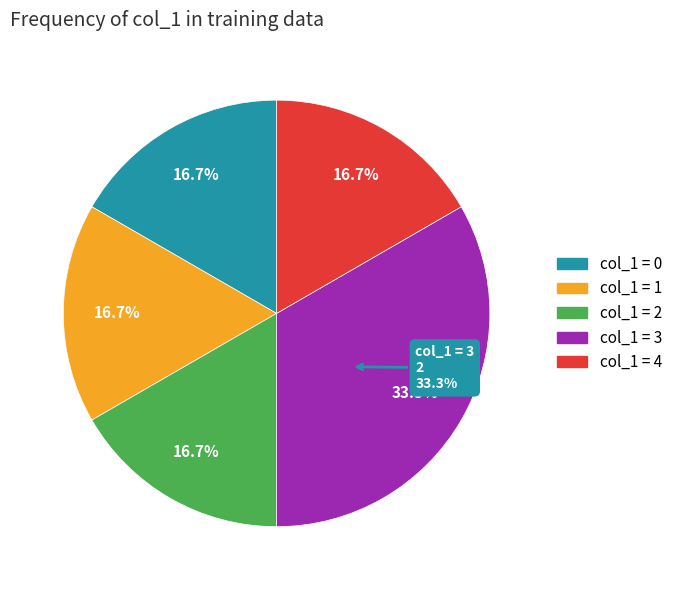

How many segments does this pie chart have?

5